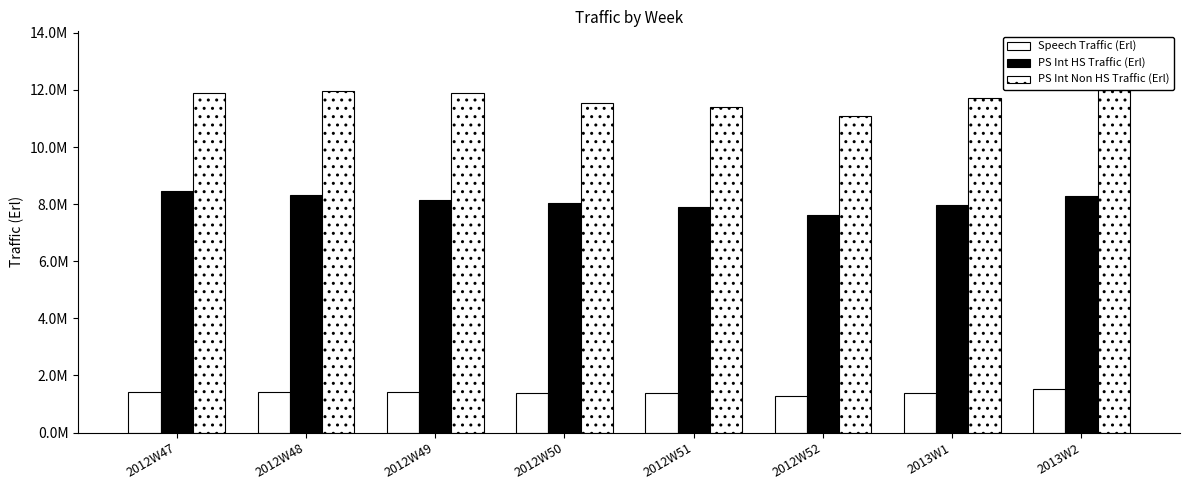

What is the smallest value displayed?

1275910.7